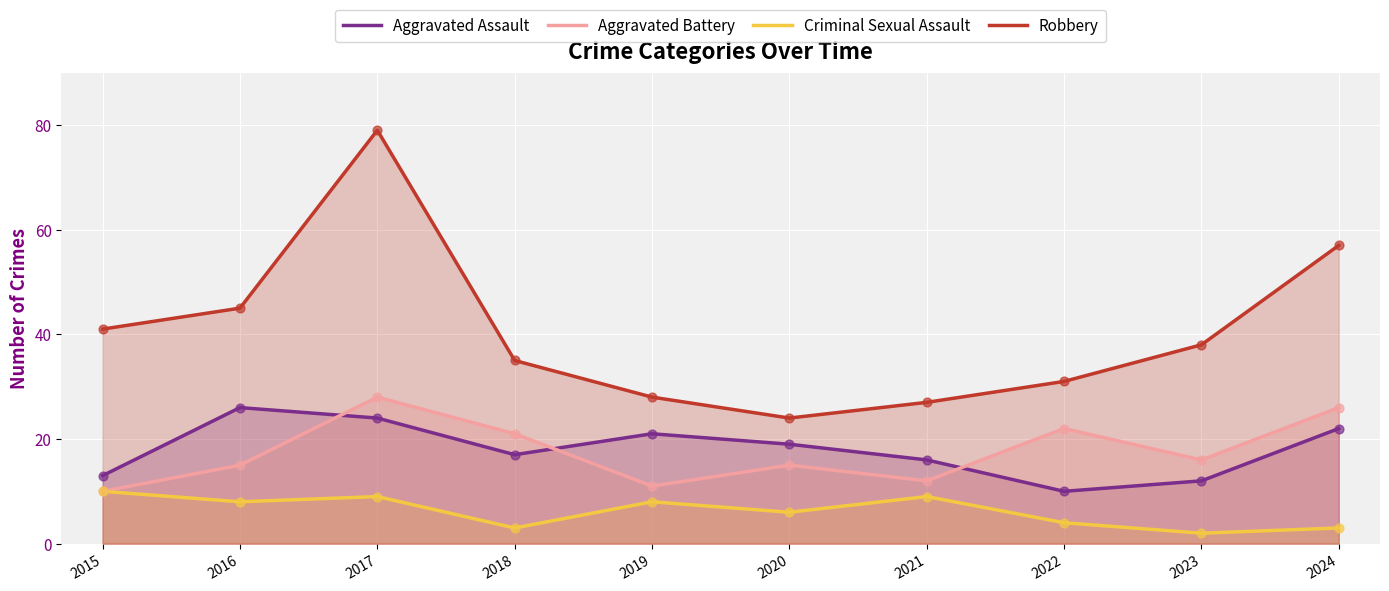

At which category is the sum across all series the highest?

2017